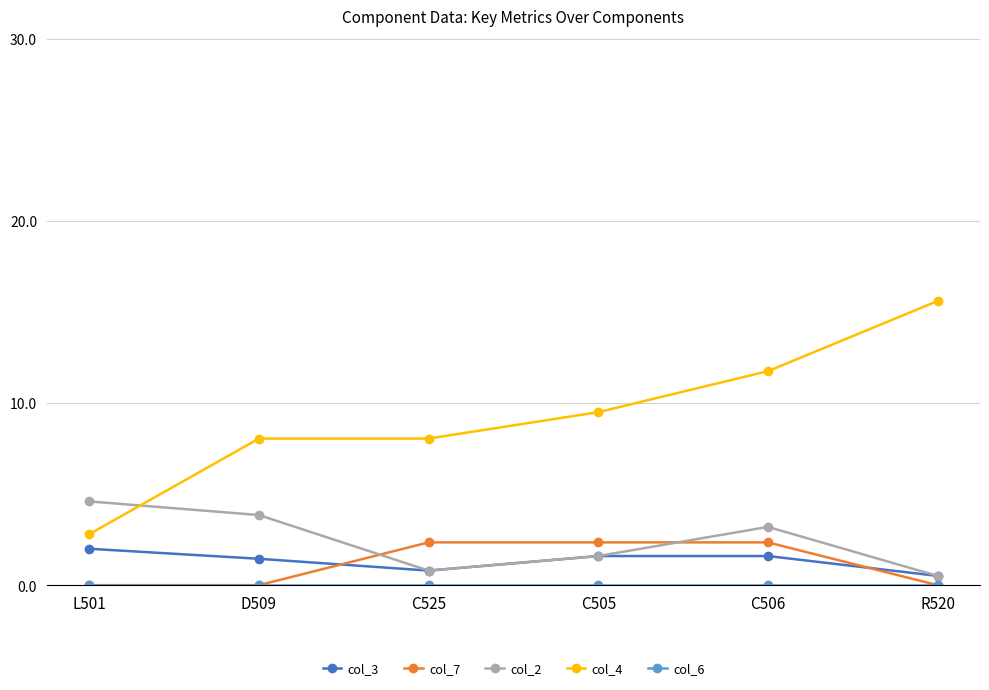

True or false: col_4 and col_7 cross at least once.

False